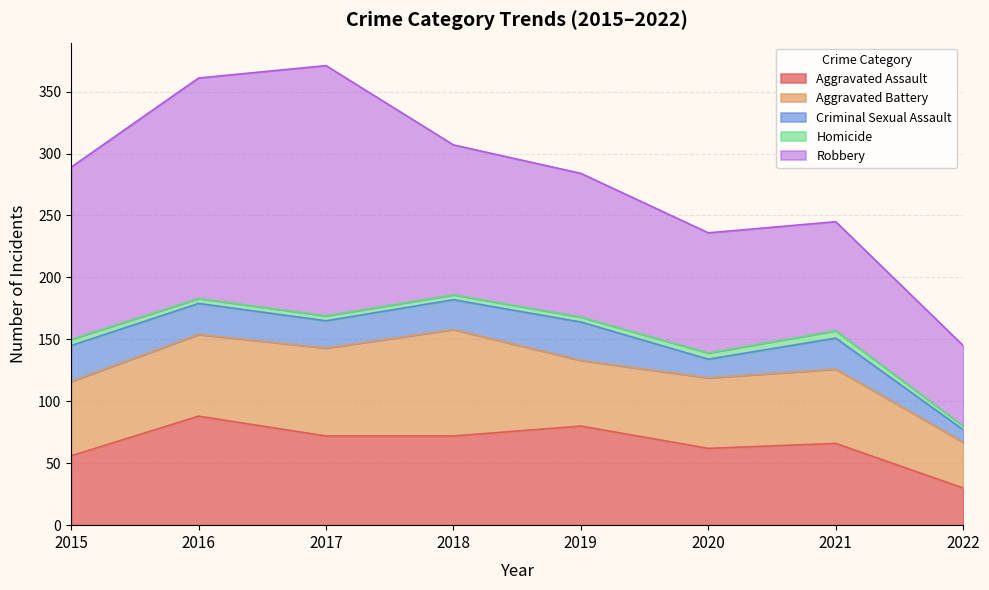

Rank the series by their maximum value, from highest to lowest.

Robbery, Aggravated Assault, Aggravated Battery, Criminal Sexual Assault, Homicide